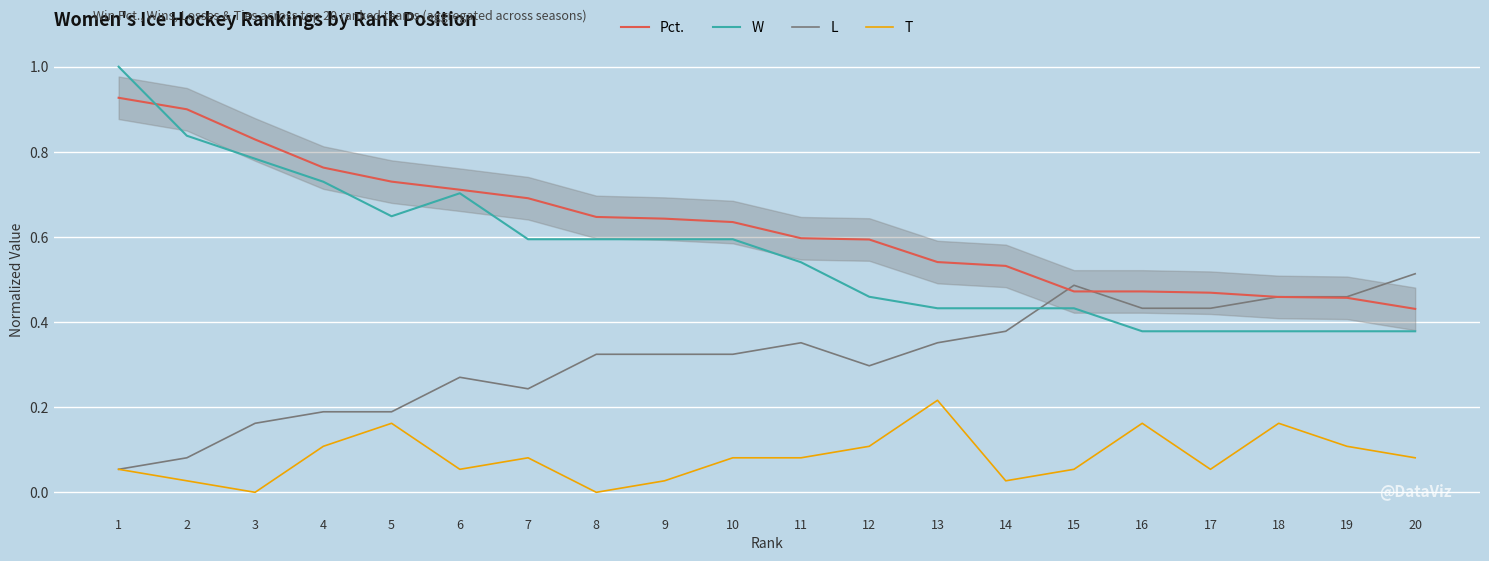

Which series has the largest range (max minus min)?

W